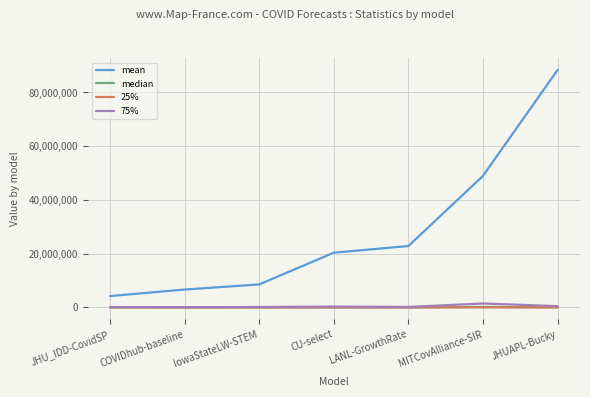

True or false: median has a value of 19044.0 at LANL-GrowthRate.

True